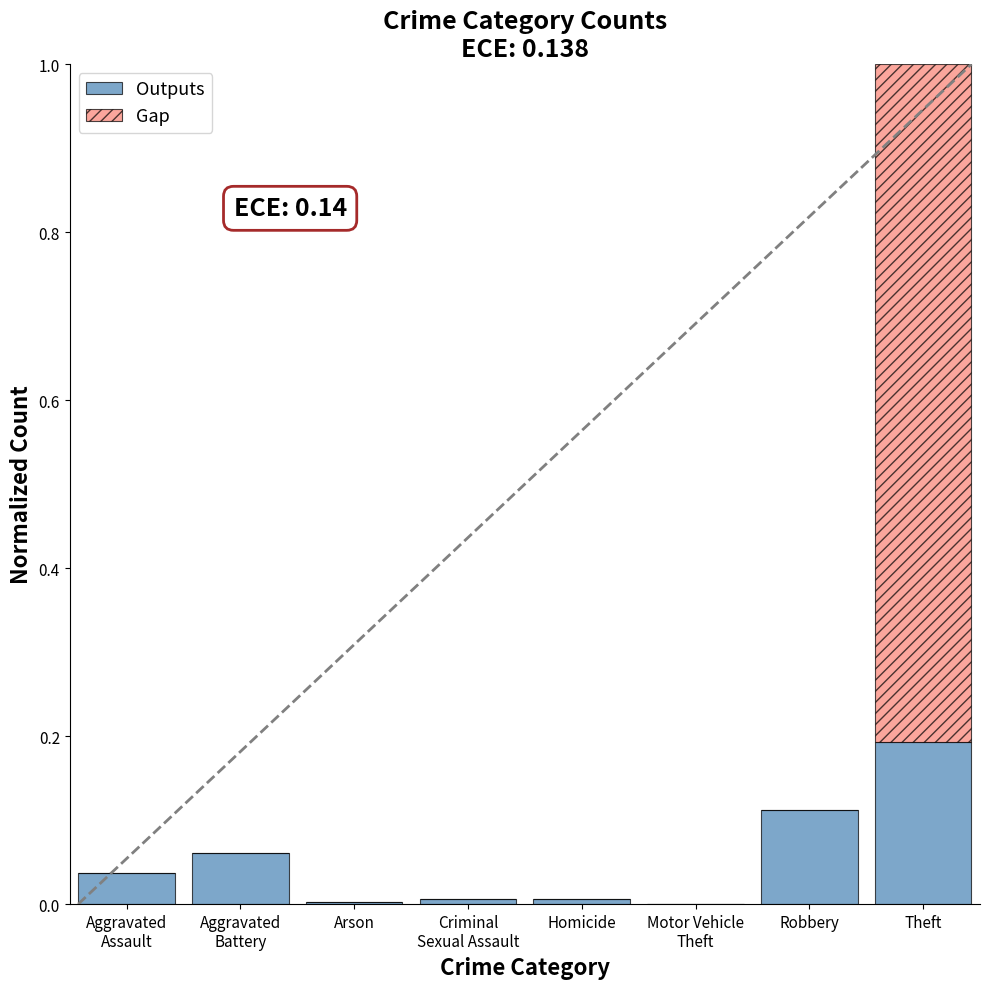

What is the sum of all Outputs values?

0.4